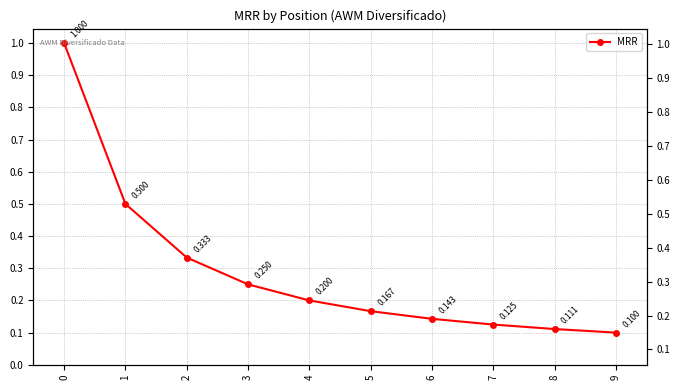

What is the approximate value at 2?

0.3